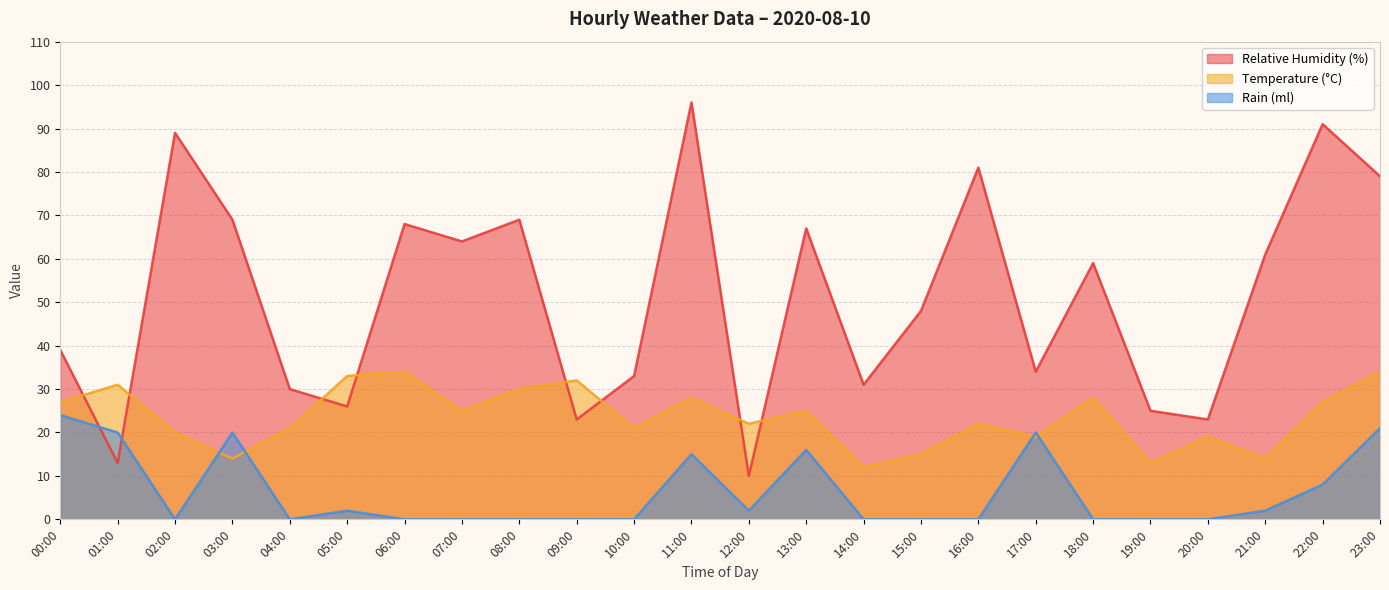

What is the label of the 9th point from the right?

15:00